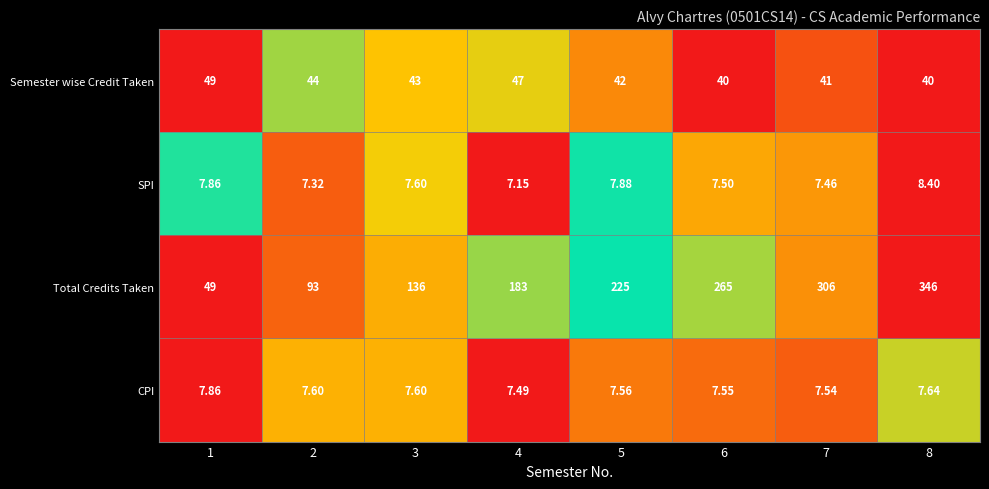

Which series has the largest range (max minus min)?

Total Credits Taken